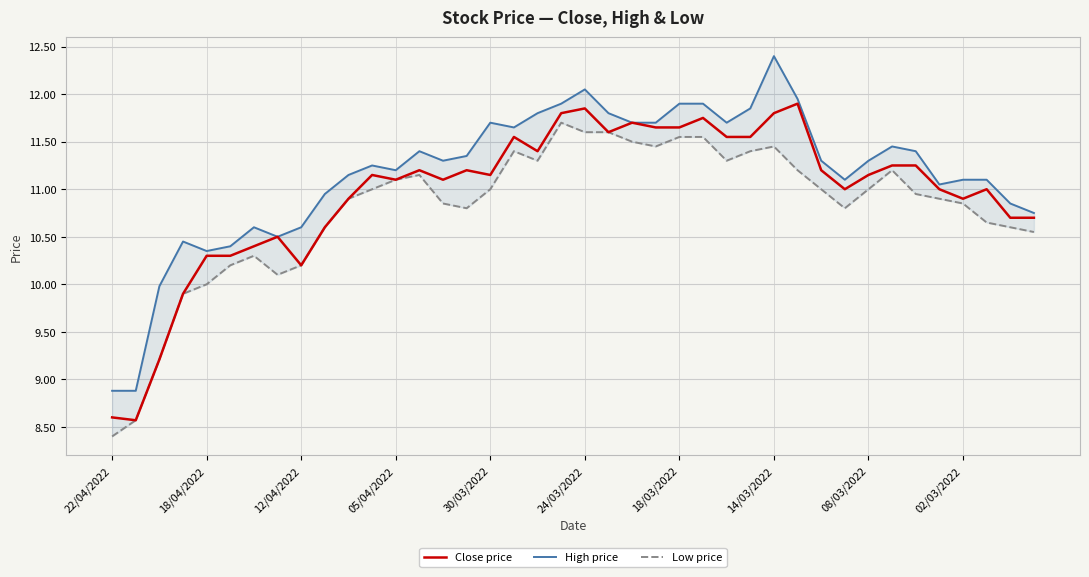

True or false: Close price and Low price intersect in this chart.

False